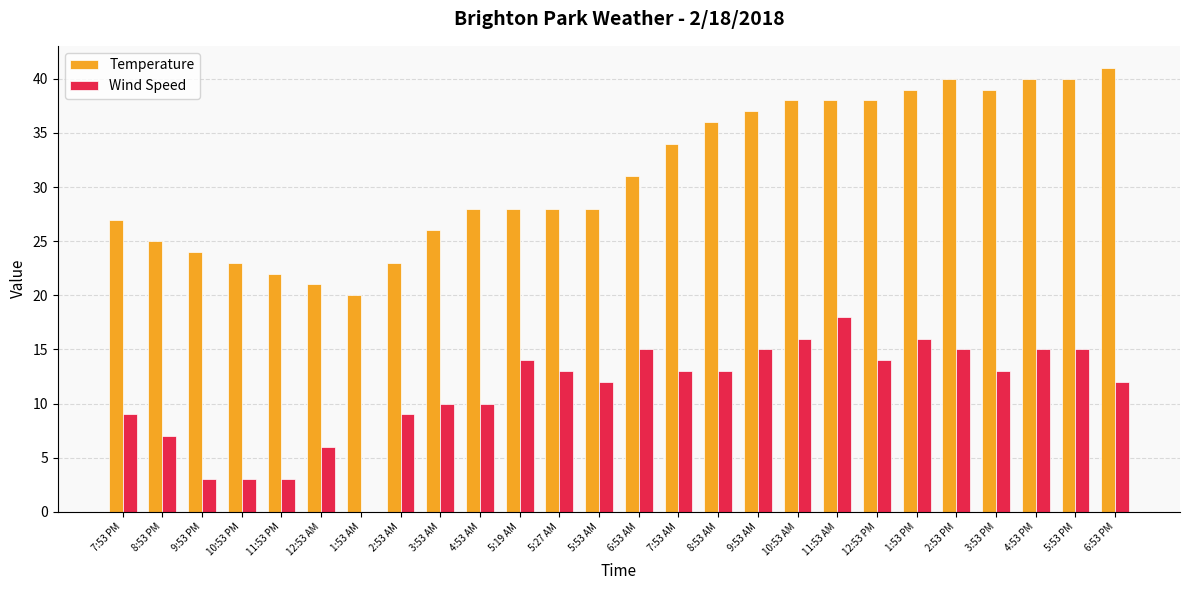

What is the sum of the Temperature values at 9:53 AM and 4:53 AM?

65